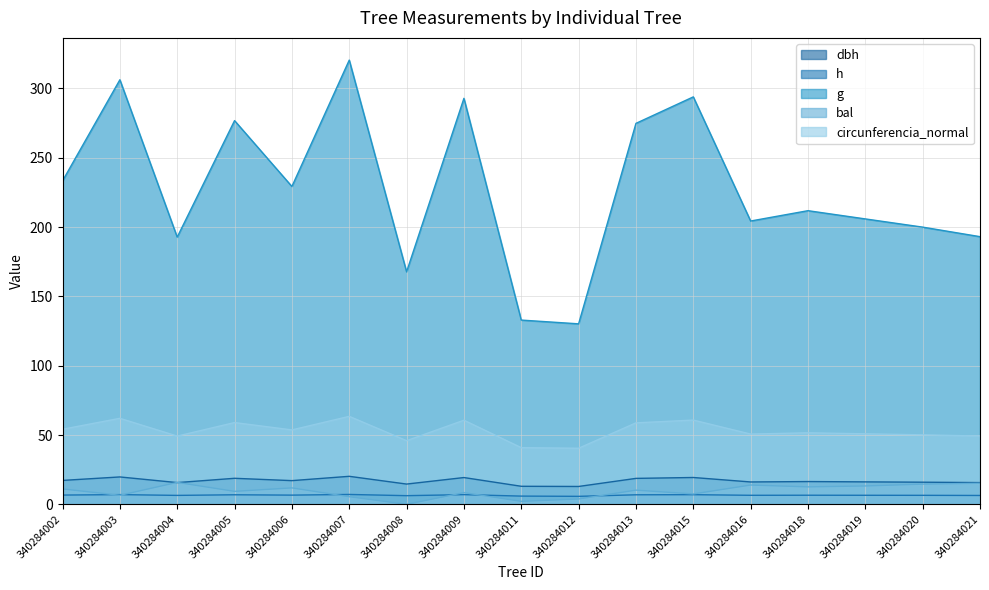

List the labels in order of bal value, smallest first.

340284008, 340284011, 340284012, 340284007, 340284003, 340284015, 340284009, 340284005, 340284013, 340284002, 340284006, 340284018, 340284019, 340284016, 340284020, 340284021, 340284004